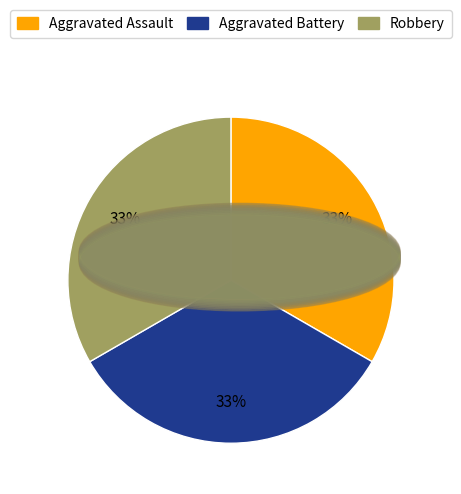

Count the number of slices in the pie.

3